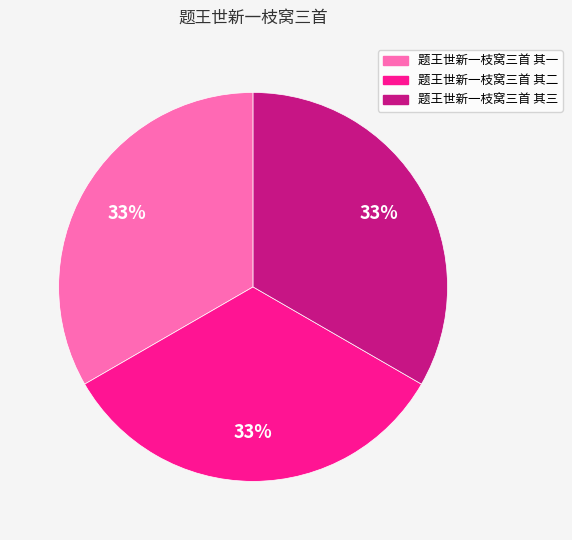

How many segments does this pie chart have?

3